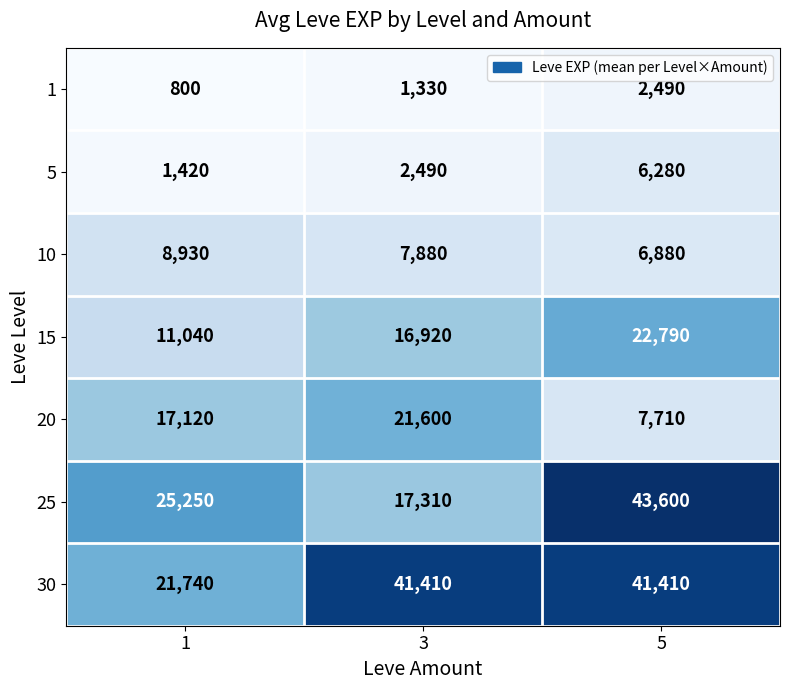

Where is 15 nearest to the value 16915?

3